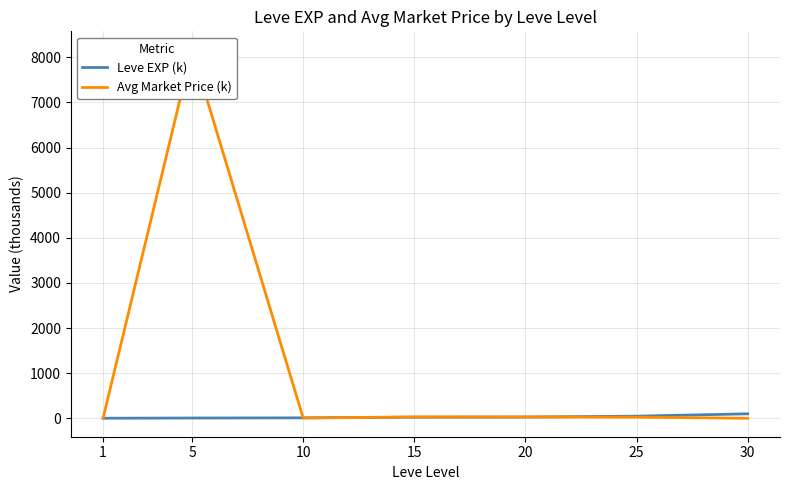

What is the sum of the Avg Market Price (k) values at 15 and 30?

30.0